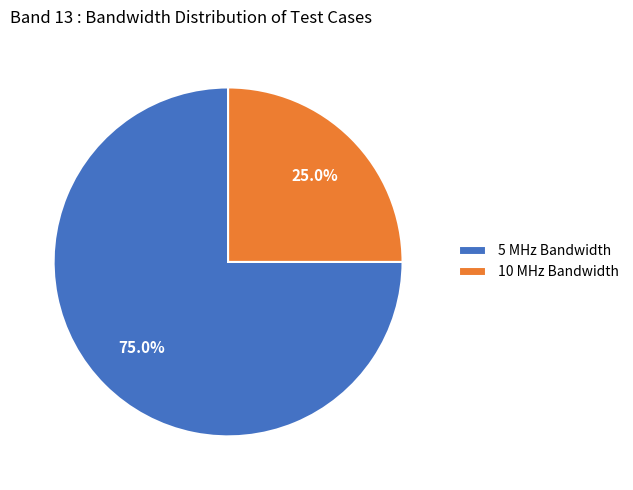

What is the total percentage of 10 MHz Bandwidth and 5 MHz Bandwidth?

100.0%